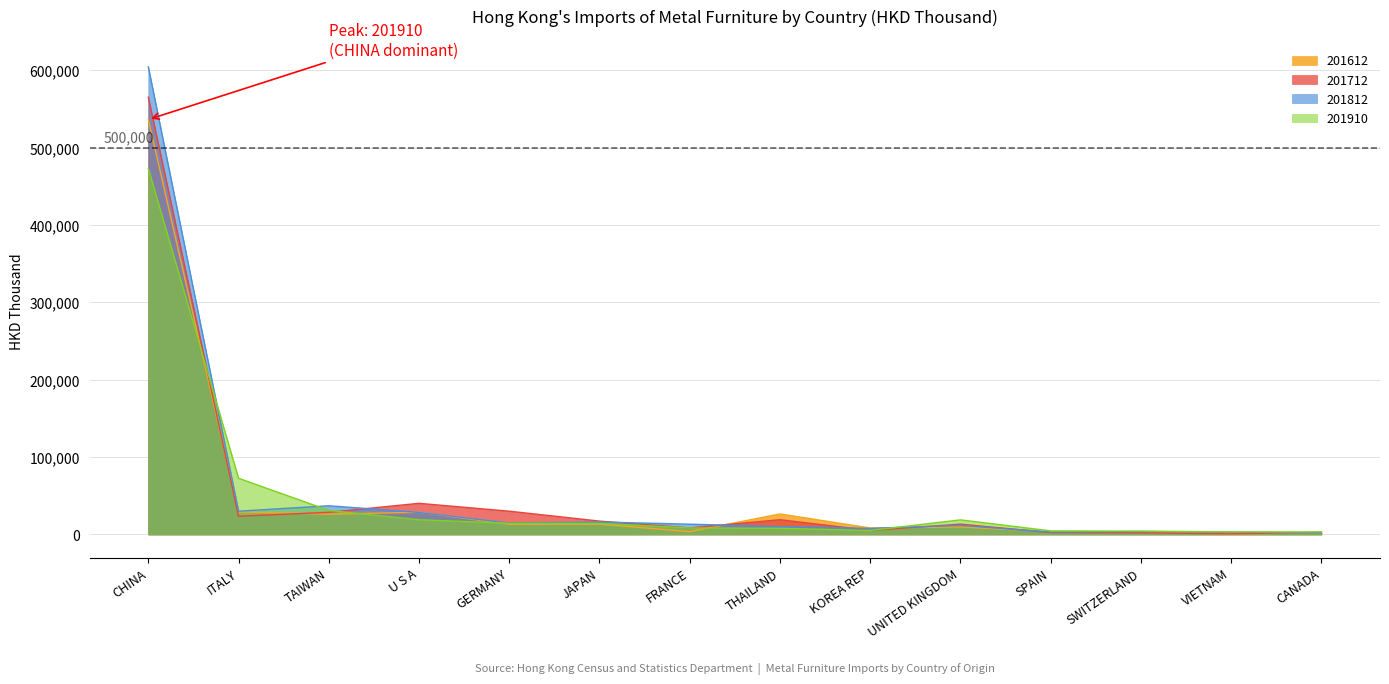

True or false: 201910 has more than 1 interior local peaks.

False